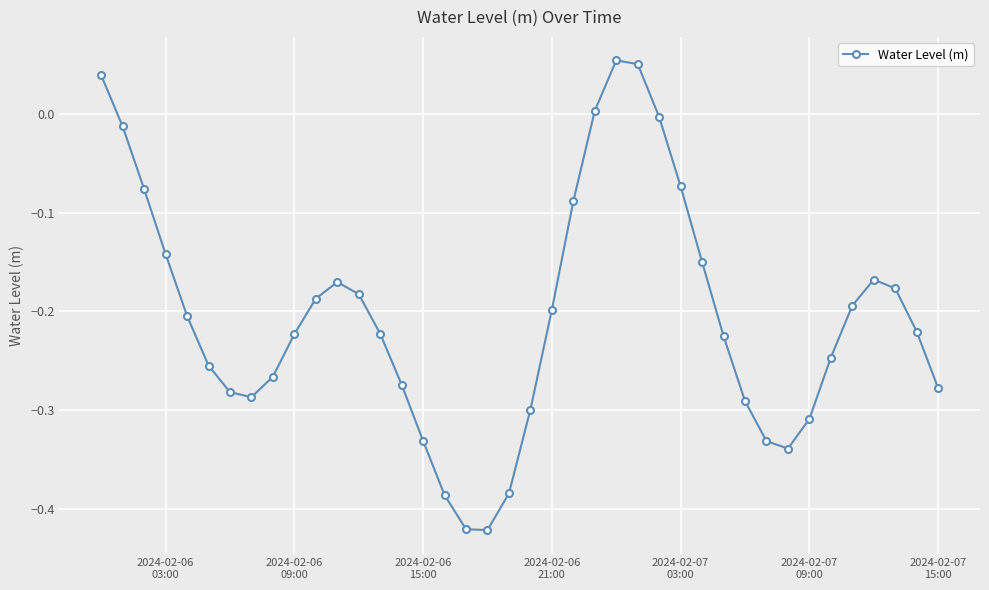

How many positive values are there?

4